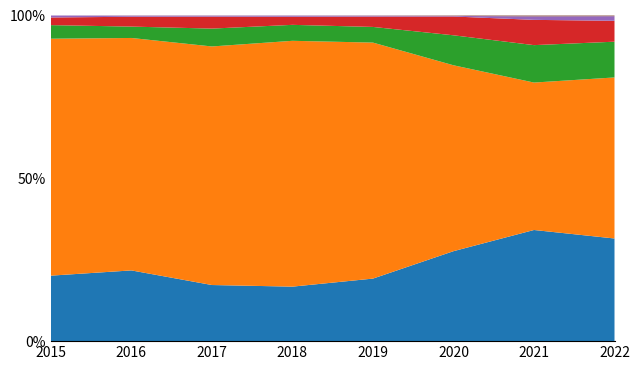

Reading left to right, extract all data points from this chart.

Robbery: 2015=395	2016=510	2017=446	2018=519	2019=591	2020=450	2021=484	2022=290
Theft: 2015=1429	2016=1676	2017=1896	2018=2341	2019=2230	2020=930	2021=642	2022=455
Aggravated Battery: 2015=82	2016=82	2017=142	2018=152	2019=148	2020=150	2021=163	2022=101
Aggravated Assault: 2015=46	2016=71	2017=95	2018=77	2019=98	2020=94	2021=110	2022=59
Criminal Sexual Assault: 2015=12	2016=8	2017=8	2018=11	2019=8	2020=3	2021=15	2022=13
Homicide: 2015=0	2016=1	2017=1	2018=1	2019=2	2020=2	2021=4	2022=2